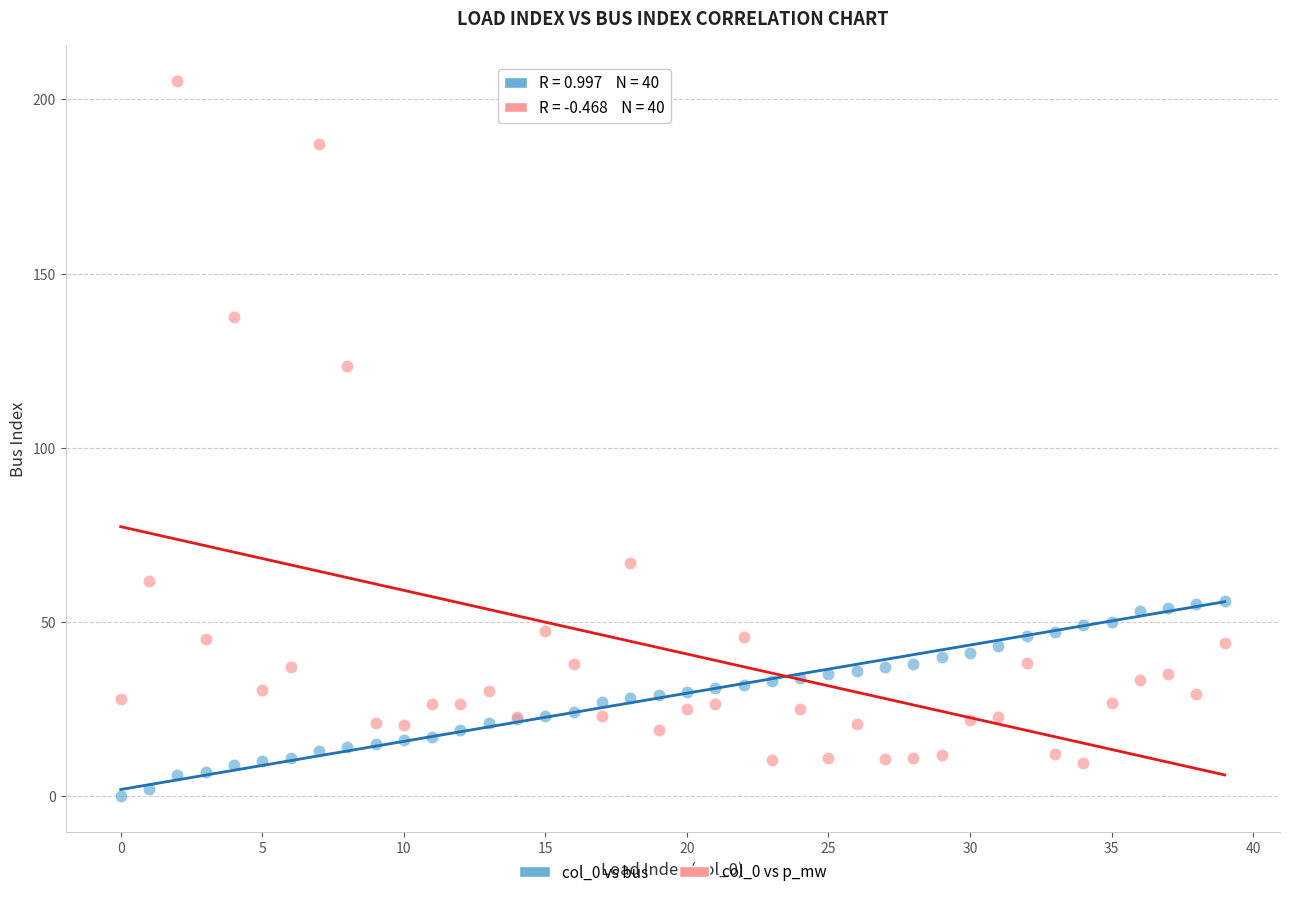

Across all series, what Y value is closest to 102?

123.6